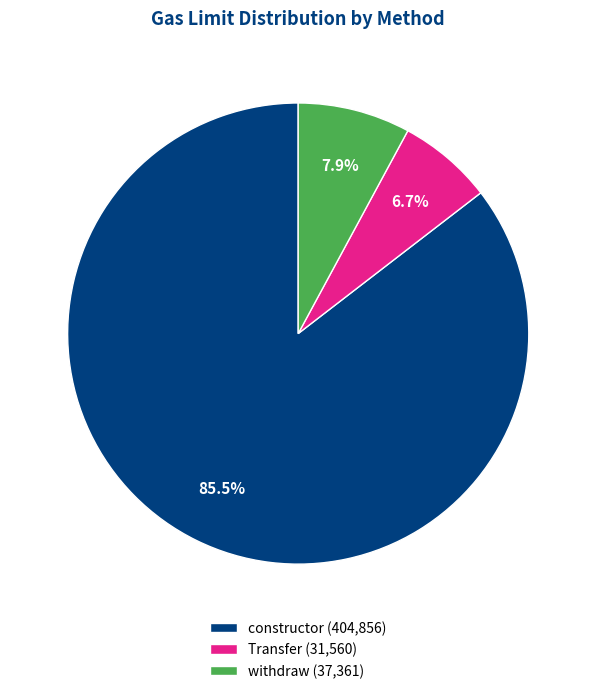

Is there any slice that represents more than half of the pie?

Yes